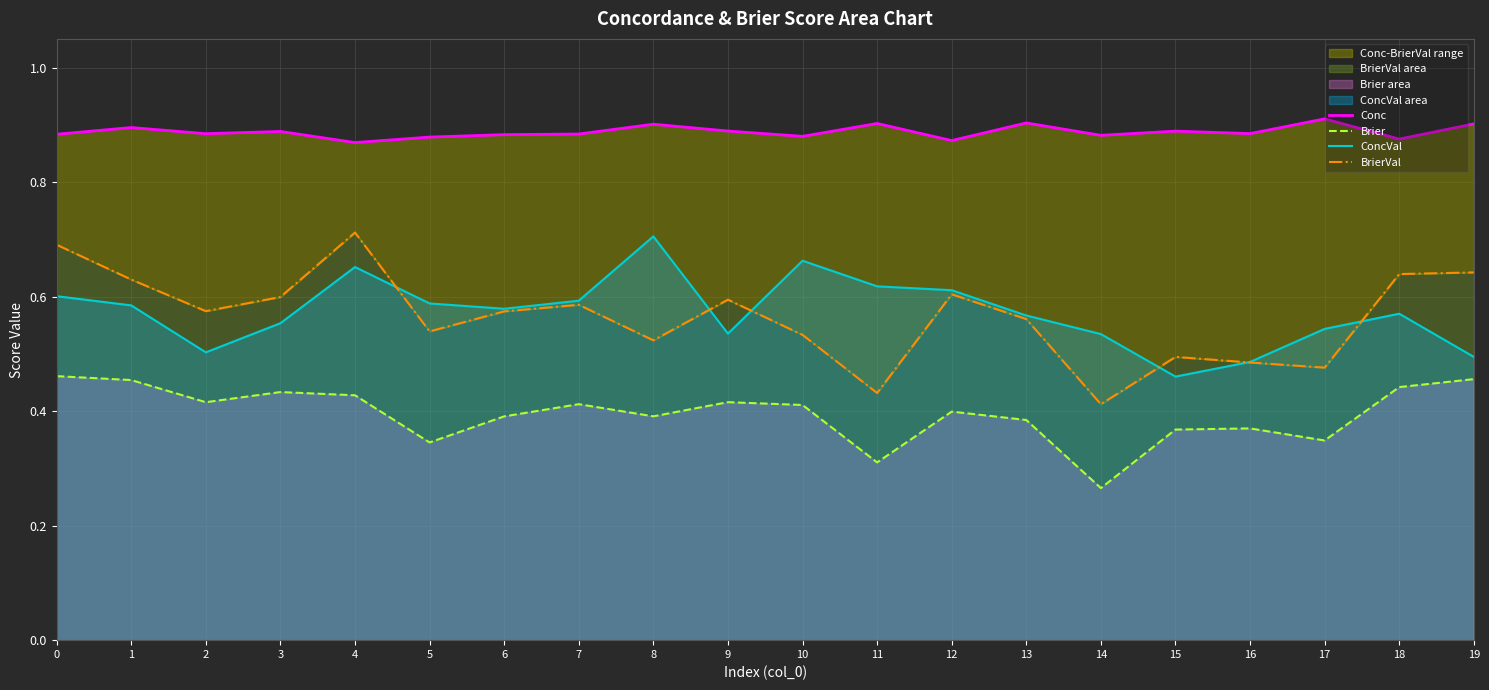

What is the sum of all Conc values?

17.8